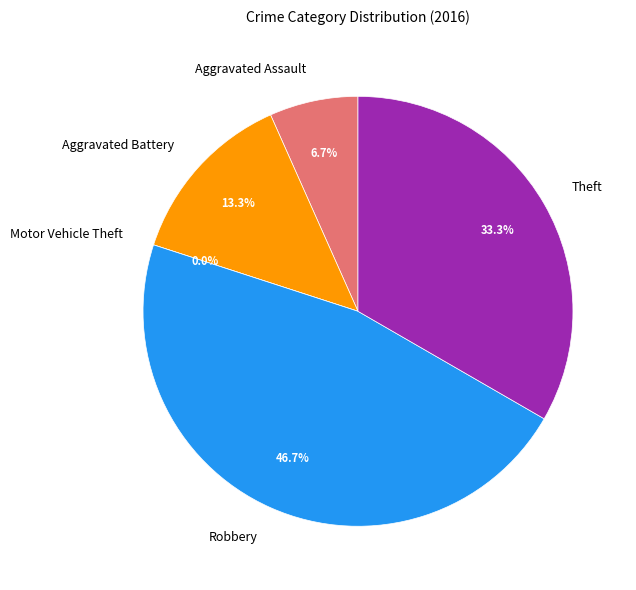

Rank the categories by value from highest to lowest.

Robbery, Theft, Aggravated Battery, Aggravated Assault, Motor Vehicle Theft